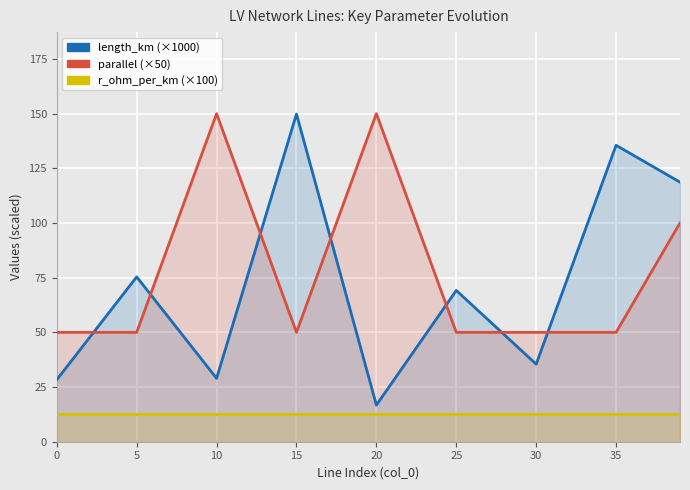

List the series in order of their peak value, highest first.

parallel (×50), length_km (×1000), r_ohm_per_km (×100)